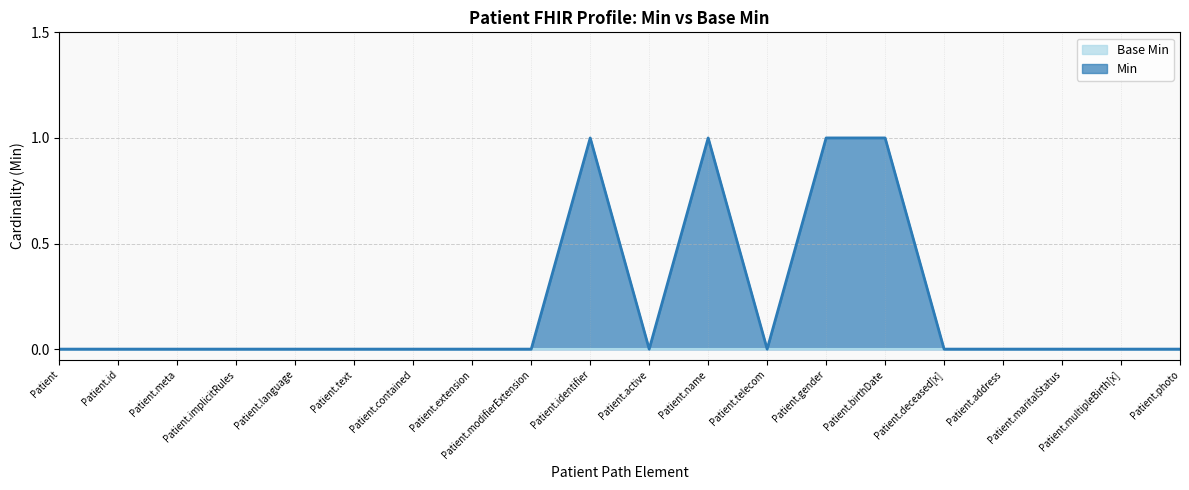

How many positive values are there?

4